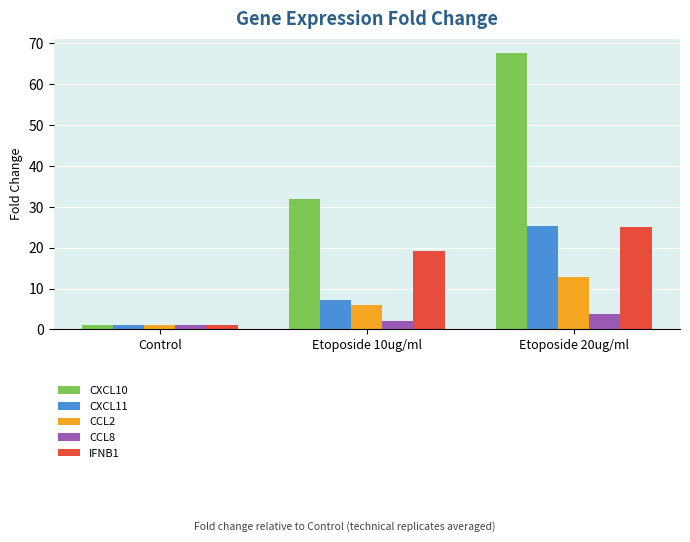

Which series has the largest total across all categories?

CXCL10